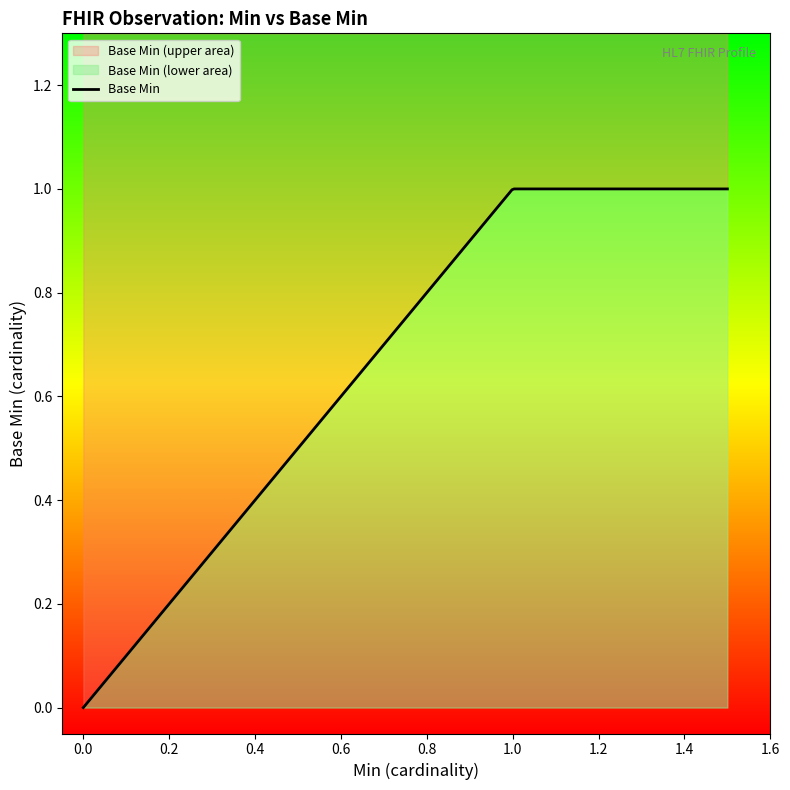

What is the maximum value shown in the chart?

1